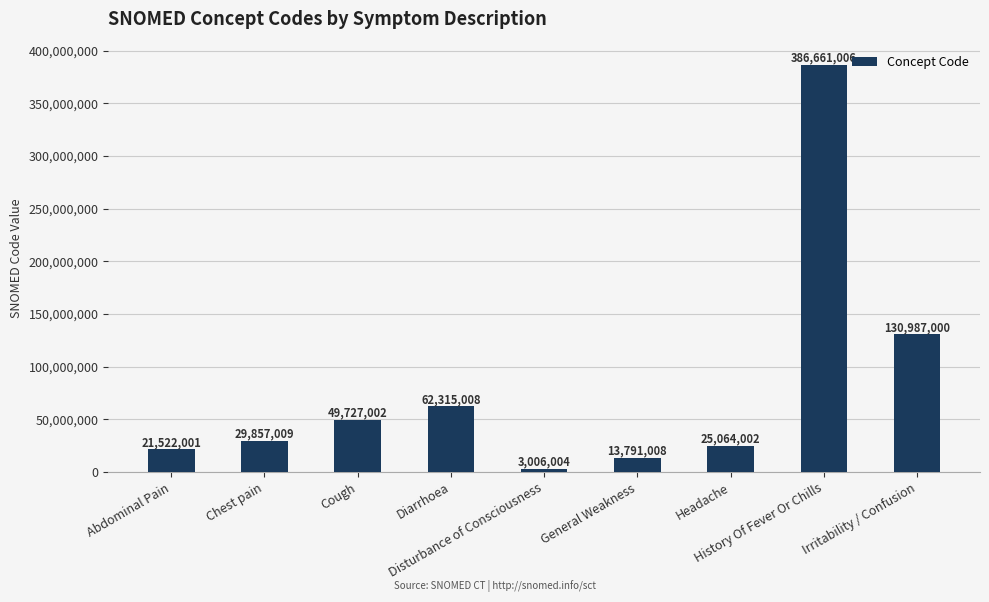

List the labels in order of value, largest first.

History Of Fever Or Chills, Irritability / Confusion, Diarrhoea, Cough, Chest pain, Headache, Abdominal Pain, General Weakness, Disturbance of Consciousness